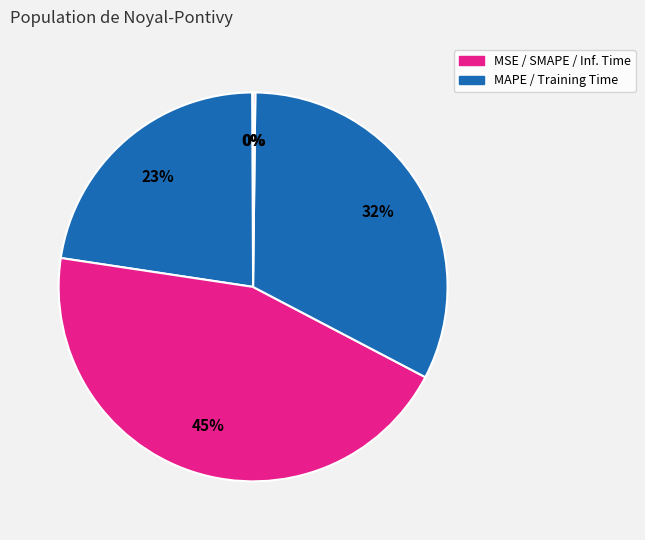

What is the largest slice in the pie chart?

SMAPE